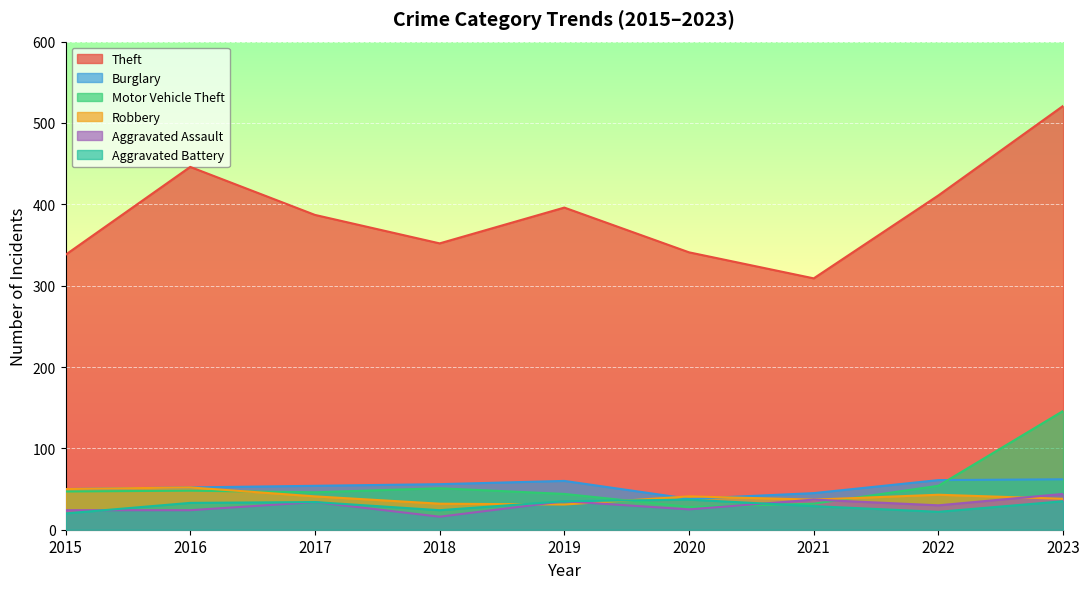

At which label does Robbery first exceed 41?

2015